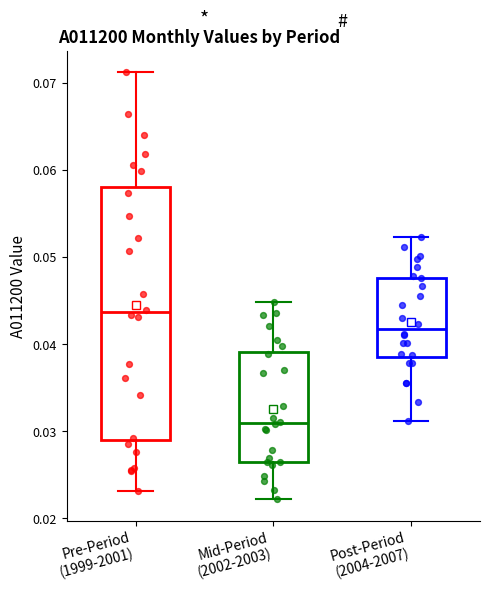

Where is the upper edge of the box for Post-Period (2004-2007) on the y-axis? The values are not printed on the chart, so give them approximately, as read against the axis.

0.048